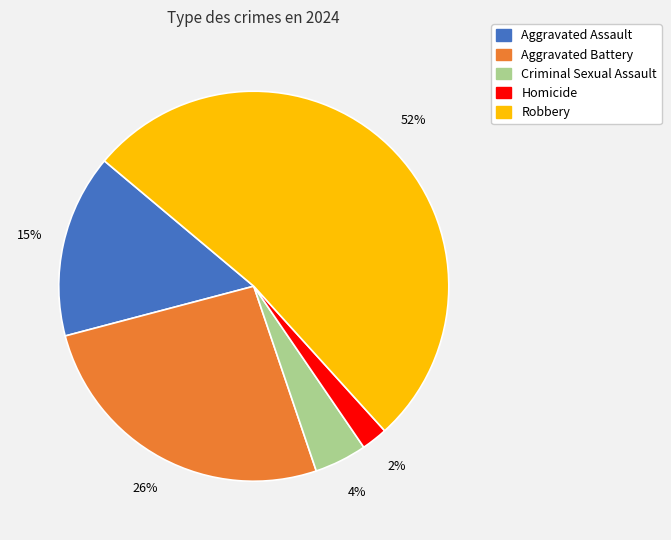

Combined, do Aggravated Assault and Criminal Sexual Assault account for over 50%?

No